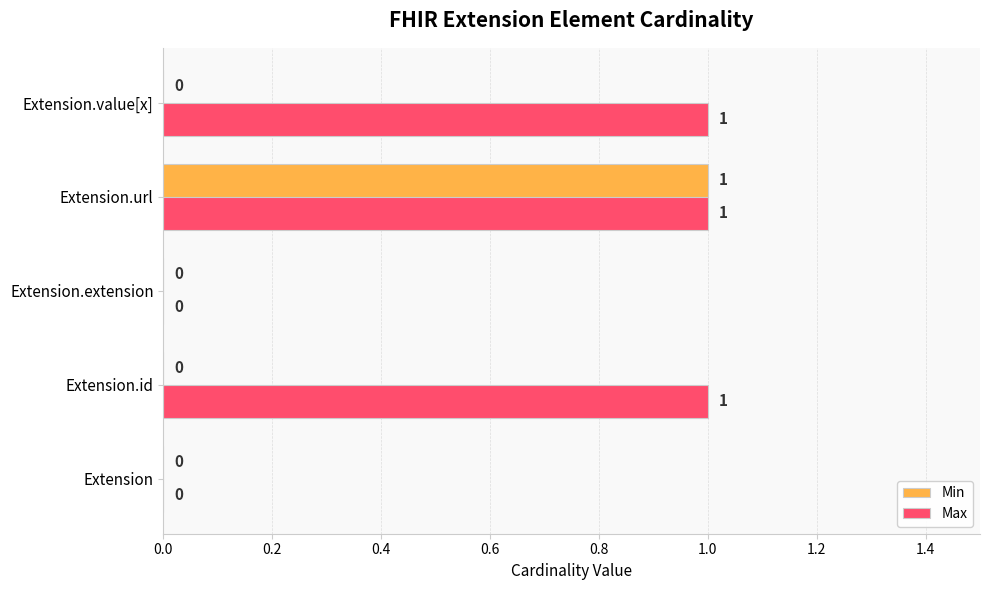

Which series has the largest total across all categories?

Max